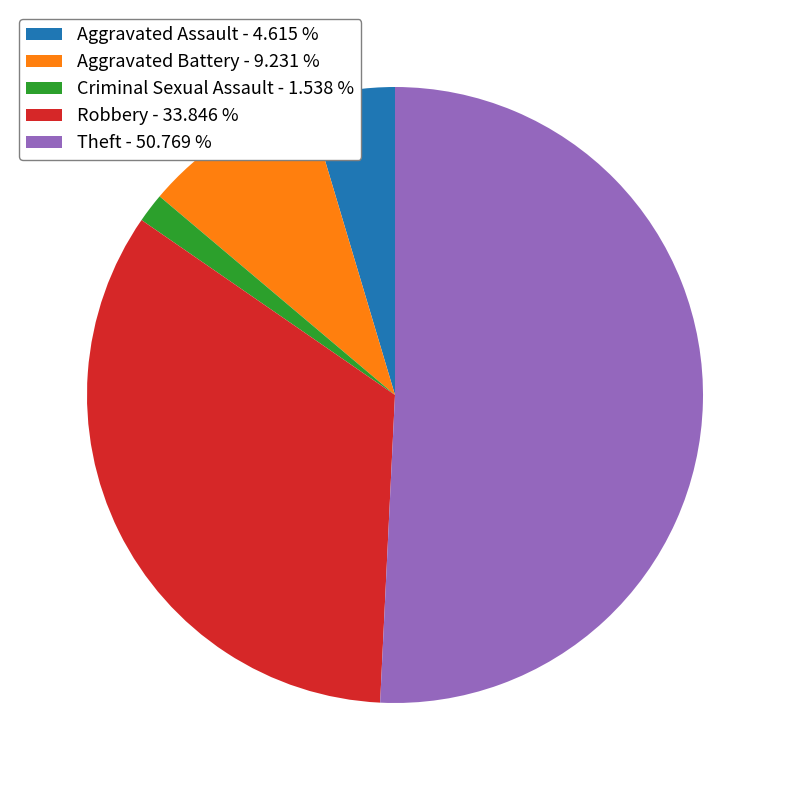

Is the sum of Criminal Sexual Assault - 1.538 % and Theft - 50.769 % greater than half?

Yes